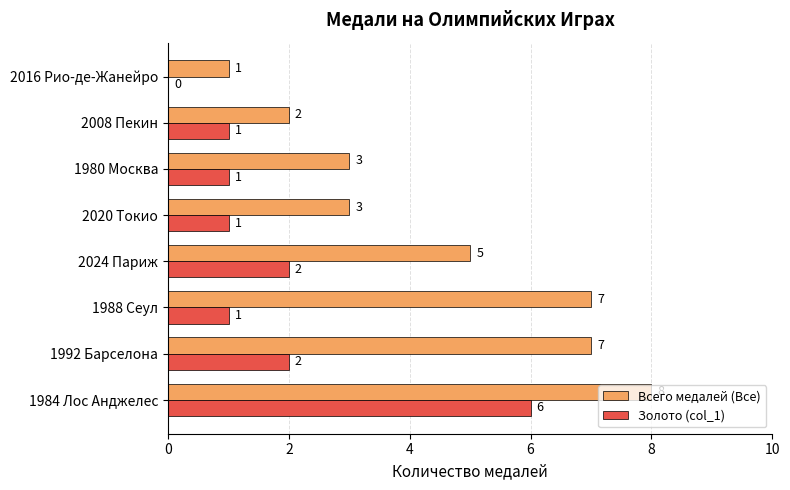

What is the sum of all Всего медалей (Все) values?

36